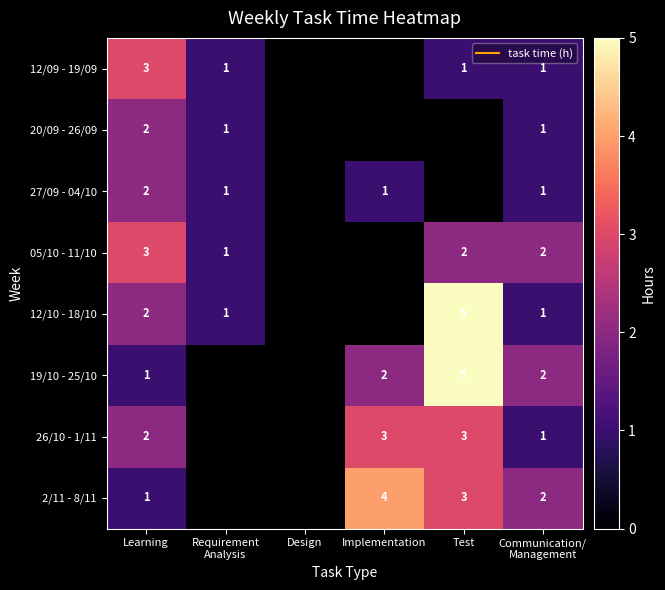

What is the sum of all 05/10 - 11/10 values?

8